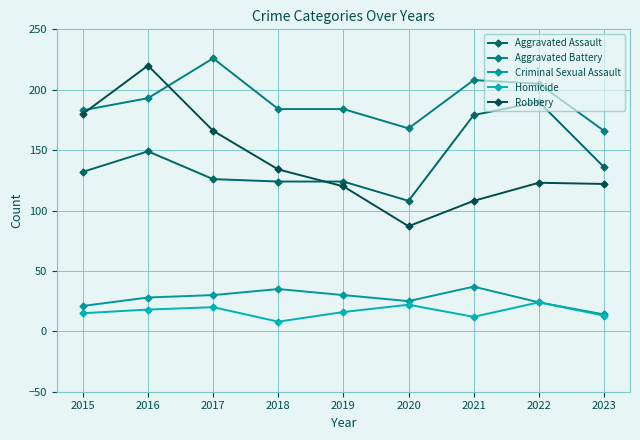

At which label does Robbery first exceed 123?

2015